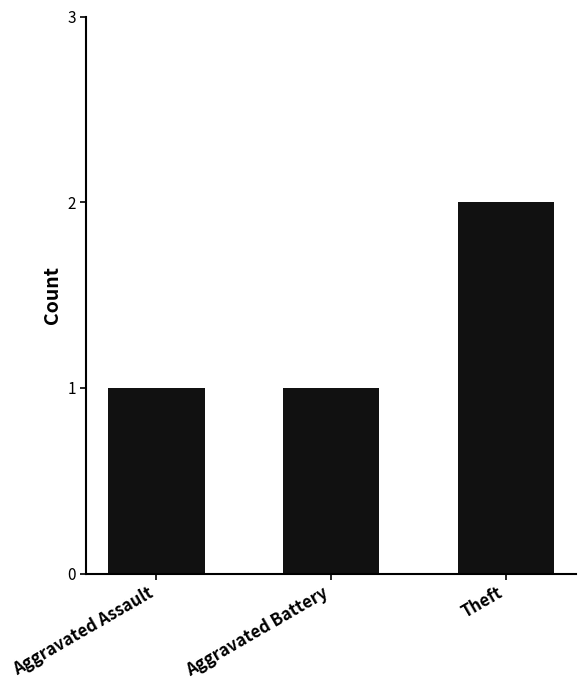

How many bars are there in total?

3